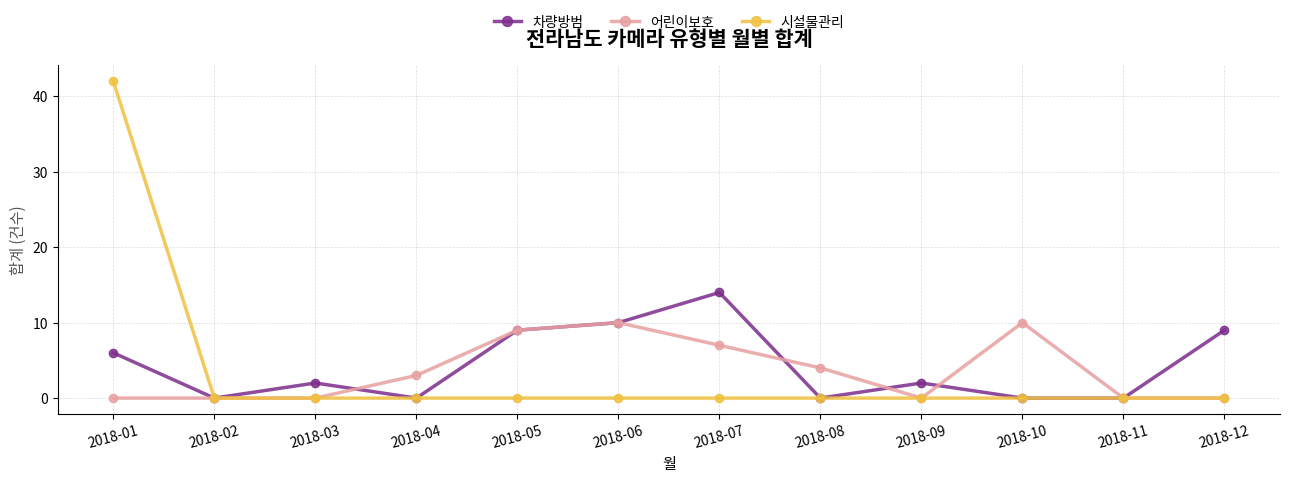

Which series has the largest range (max minus min)?

시설물관리